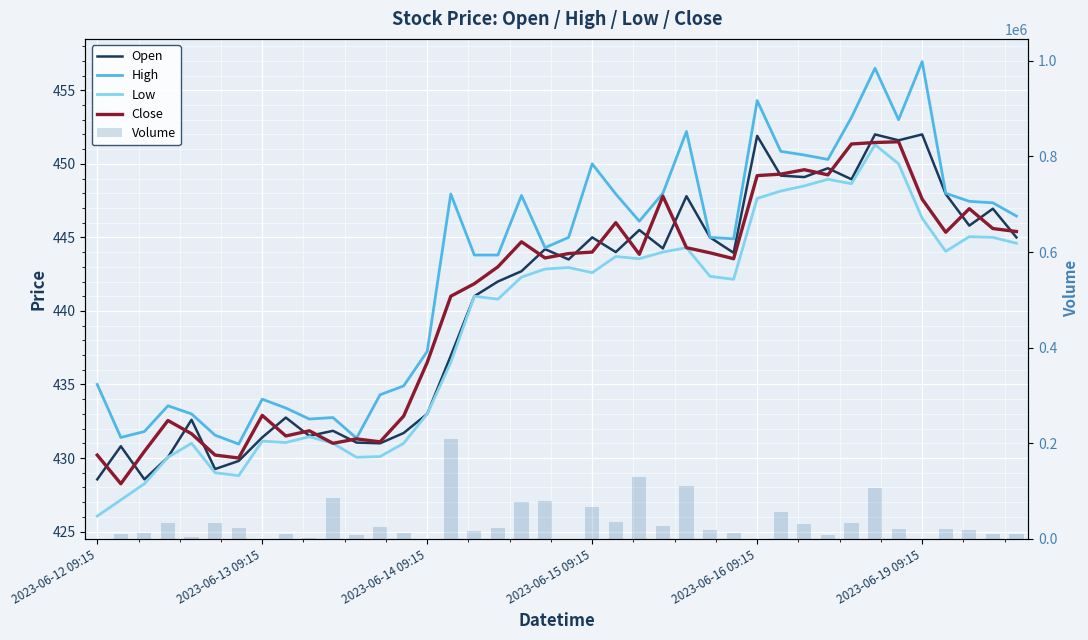

Where does the Low series first go above 442?

18